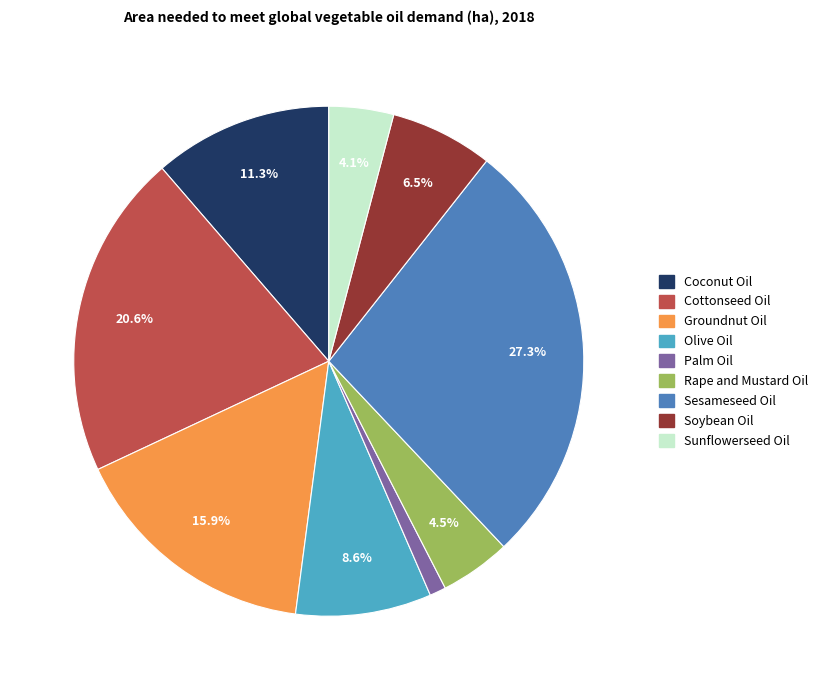

To the nearest percent, what is the combined percentage of Sesameseed Oil and Palm Oil?

28%